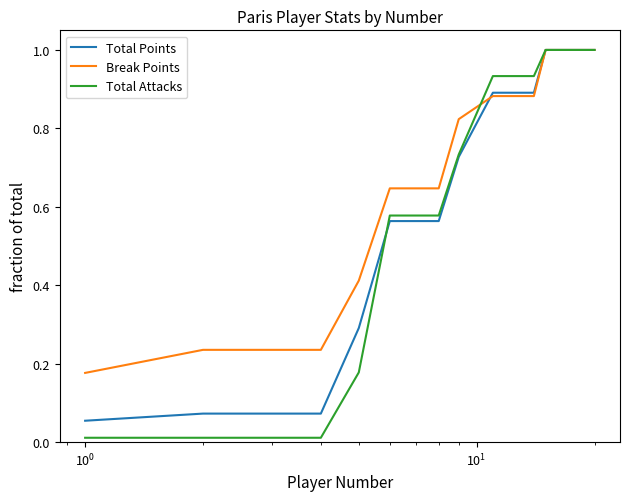

Which series has the largest range (max minus min)?

Total Attacks